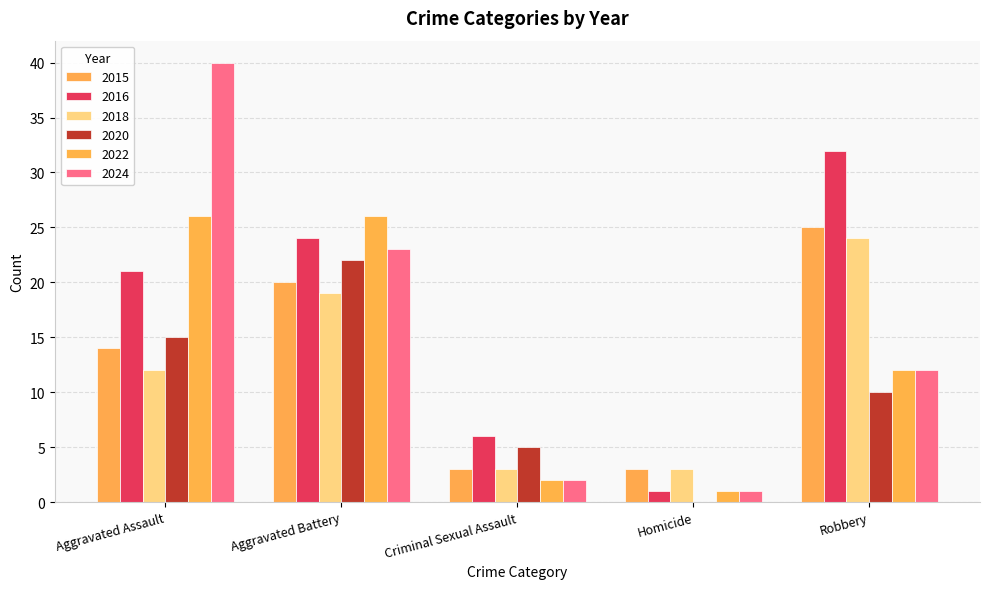

Reading right to left, what are all the values shown in this chart?

2015: 25	3	3	20	14
2016: 32	1	6	24	21
2018: 24	3	3	19	12
2020: 10	0	5	22	15
2022: 12	1	2	26	26
2024: 12	1	2	23	40